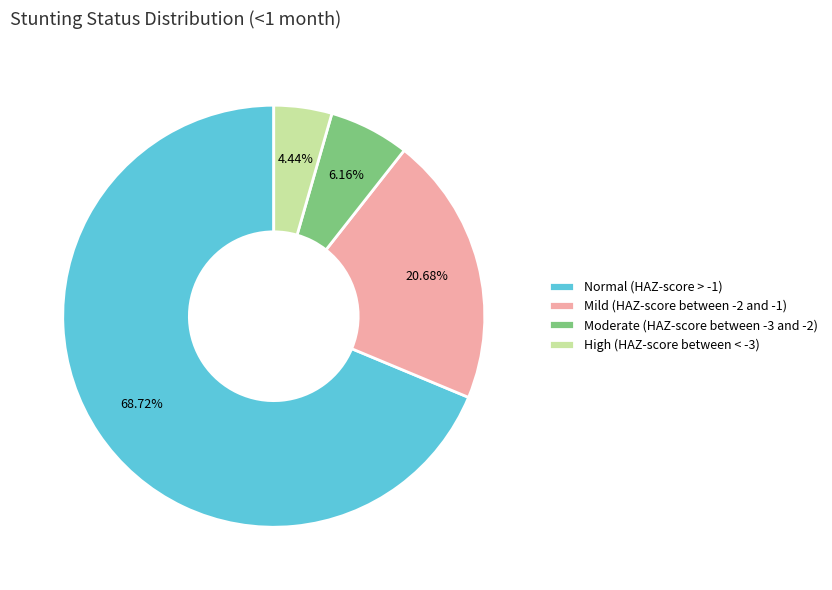

What percentage is the Moderate (HAZ-score between -3 and -2) slice, to the nearest percent?

6%